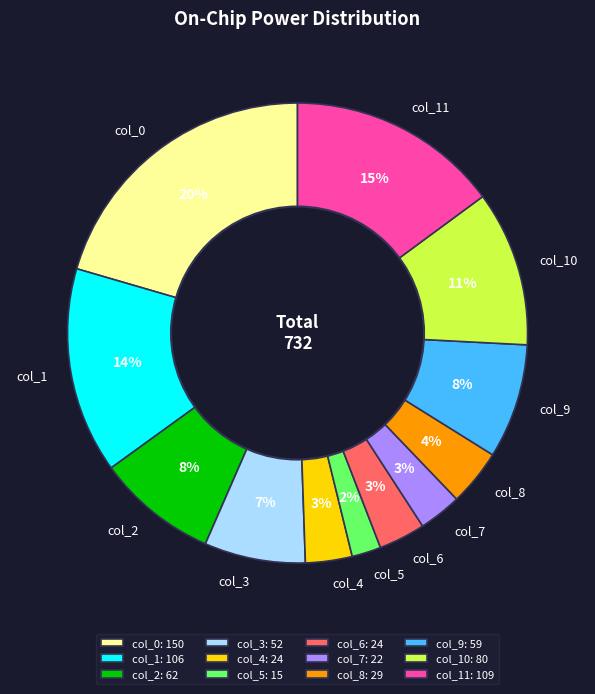

Between col_6 and col_3, which is larger?

col_3